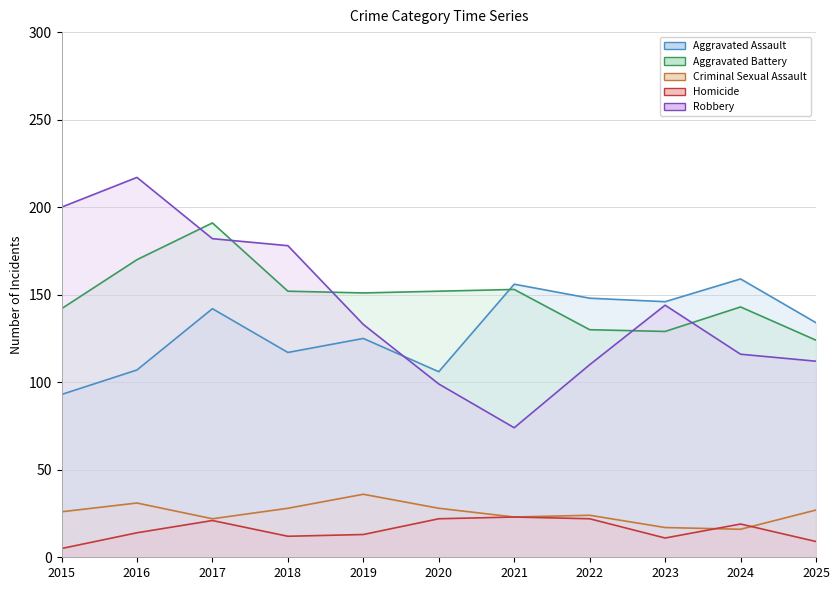

Where is the first local minimum for Aggravated Battery?

2019